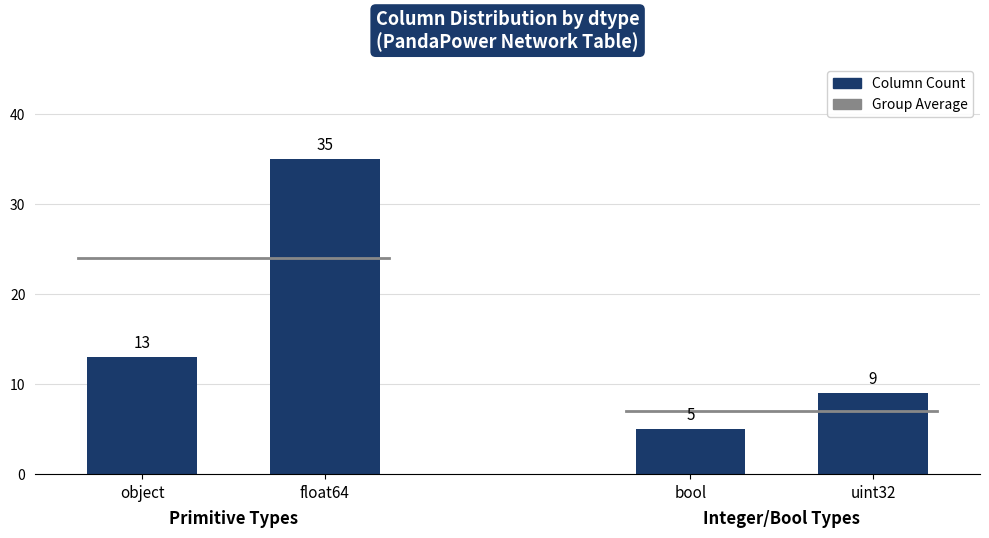

How many bars are there in total?

4